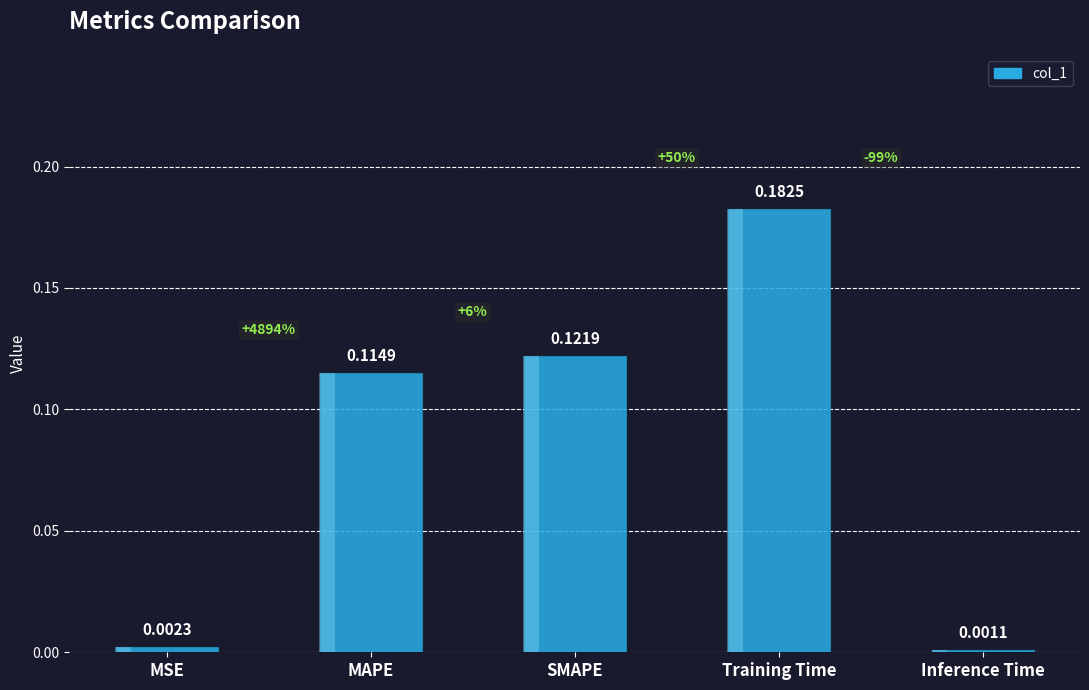

At which category does the chart reach its peak across all series?

Training Time